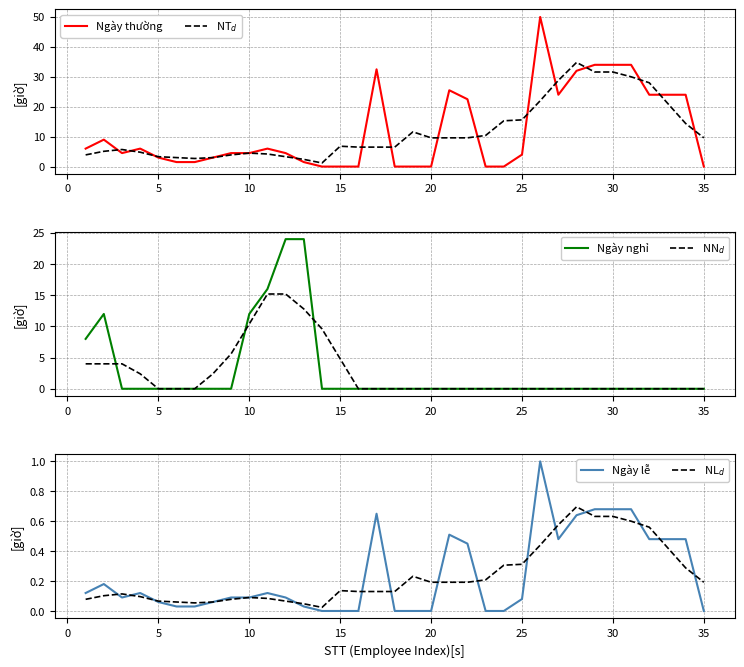

What is the maximum value shown in the chart?

50.0